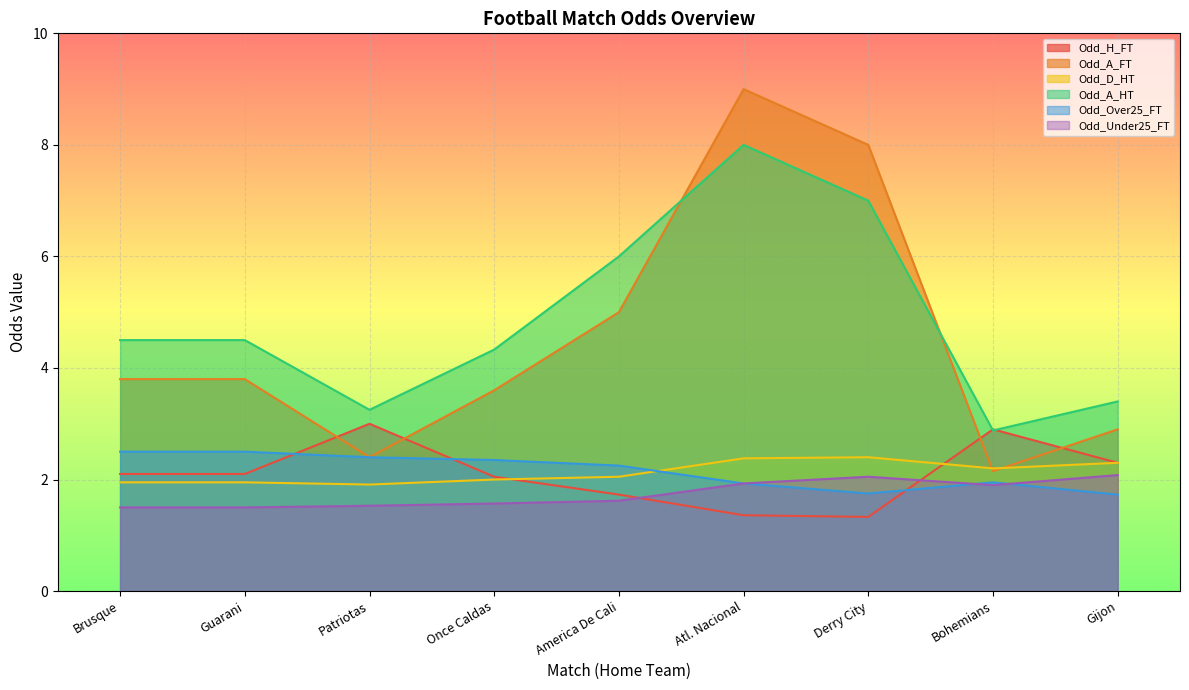

How many values in the Odd_A_FT series are below 3?

3